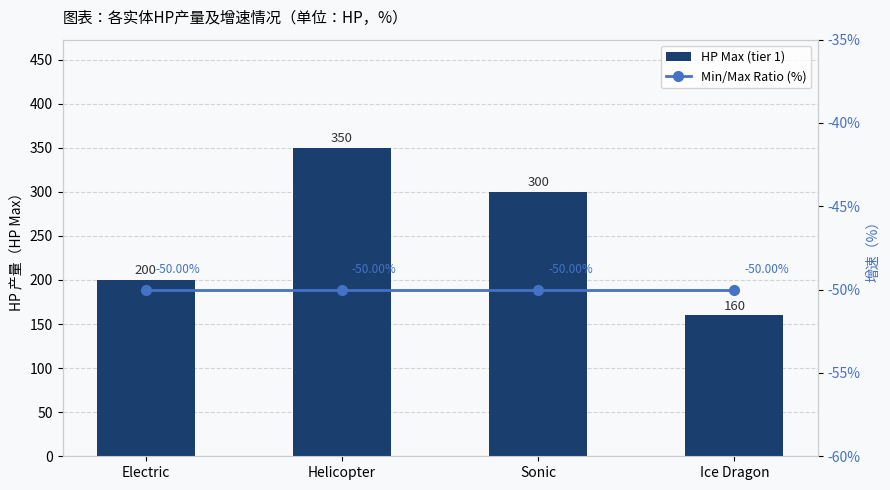

How many data points in HP Max (tier 1) are less than 300?

2